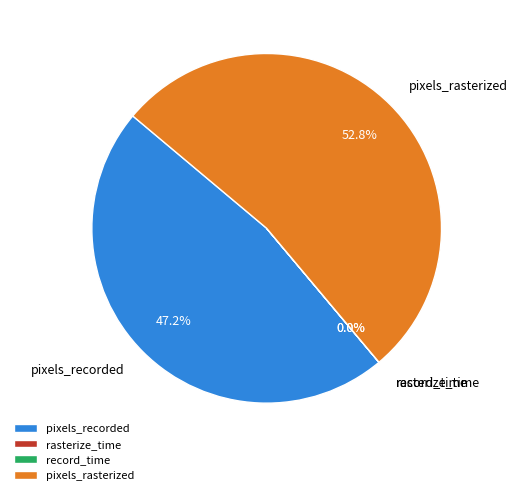

Which category accounts for the majority?

pixels_rasterized